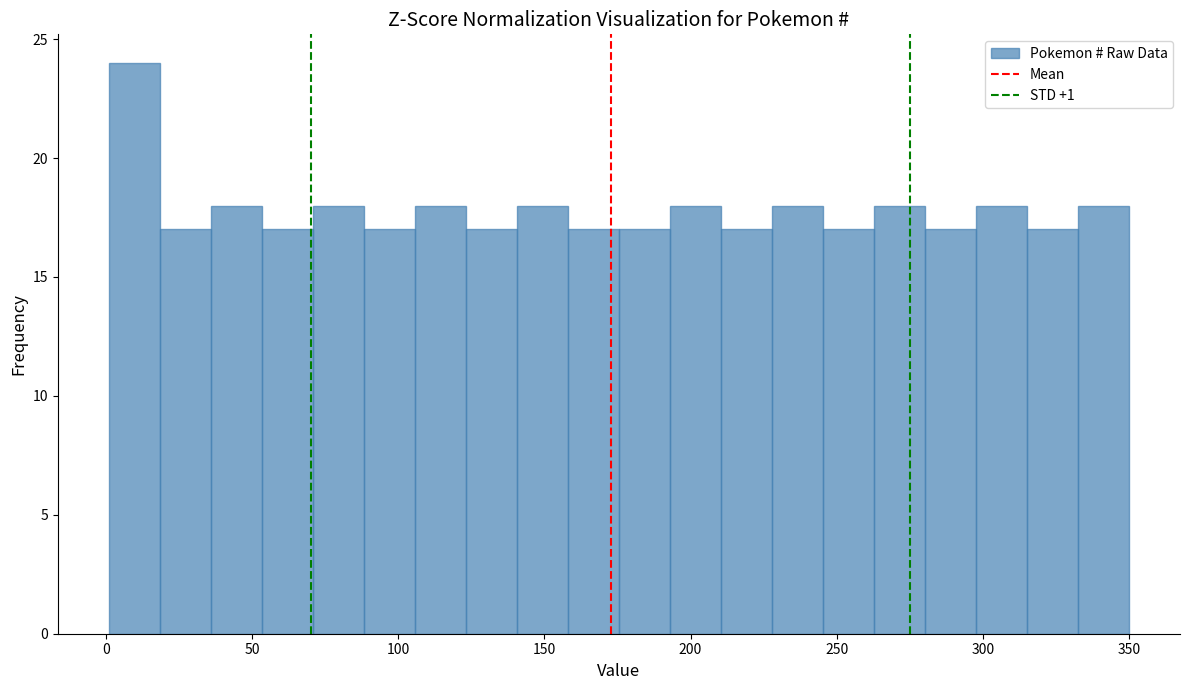

Read against the x-axis, roughly where is the centre of the tallest bar?

10